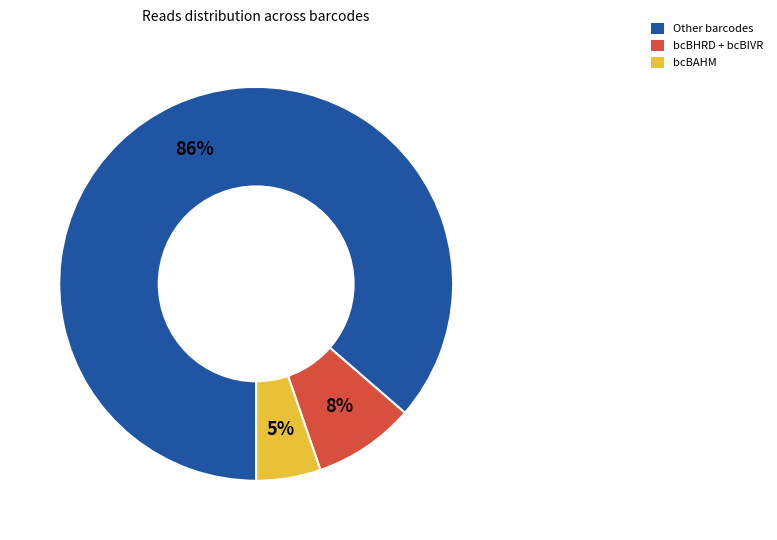

Is there a majority slice in this chart?

Yes